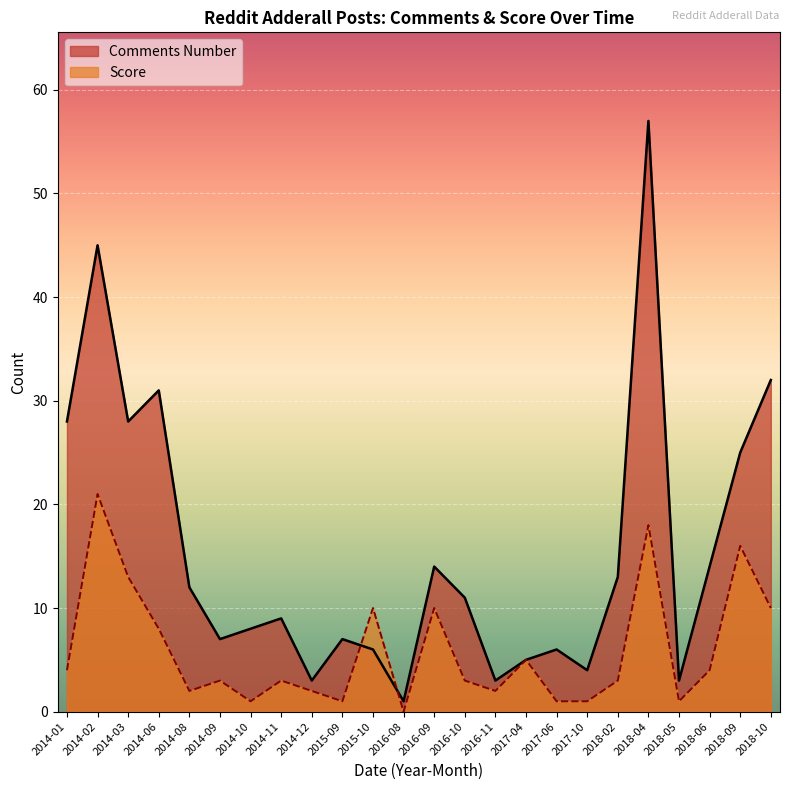

What position from the left is 2018-04?

20